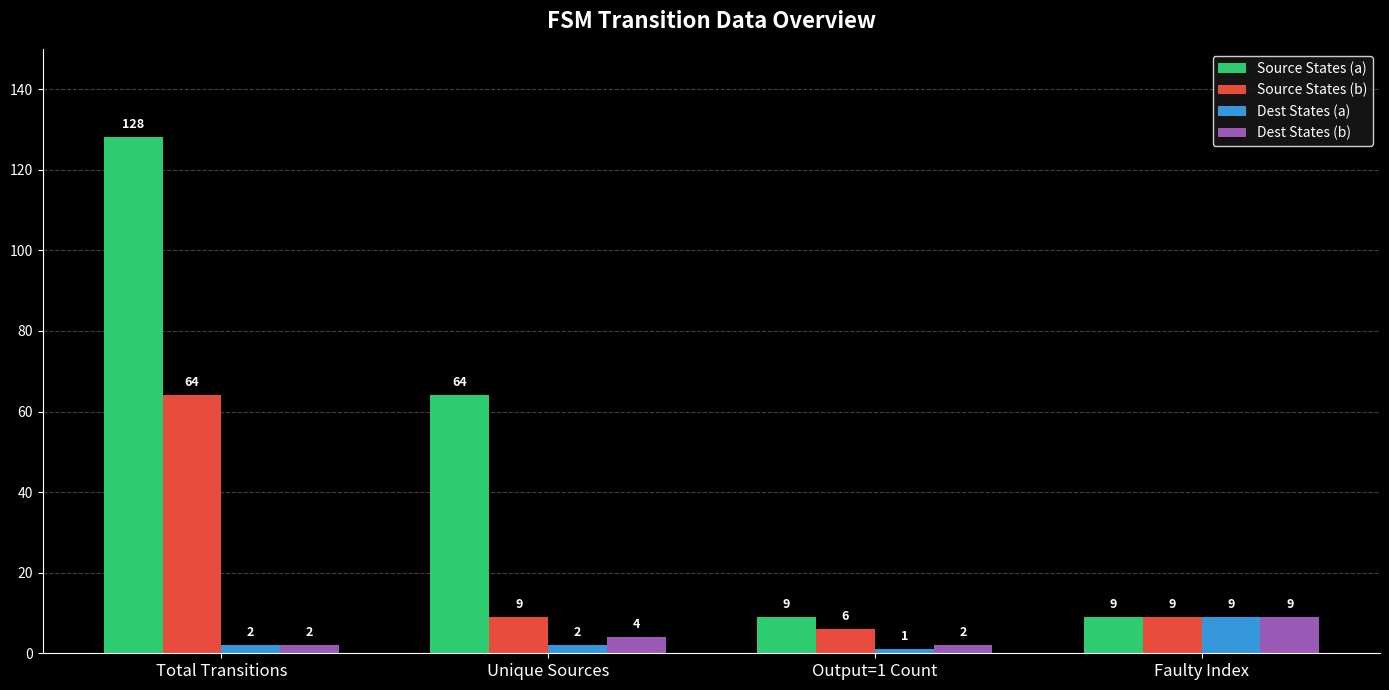

What is the minimum value shown in the chart?

1